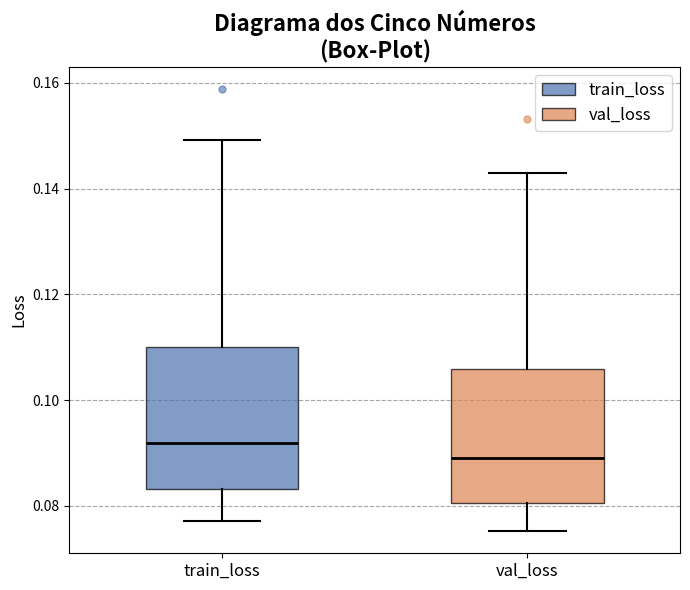

Reading left to right, read every box against the y-axis: the position of its median line, the range the box covers, and the ends of its whiskers. The values are not printed on the chart, so give them approximately, as read against the axis.

train_loss: median 0.092, box 0.084 to 0.110, whiskers 0.078 to 0.150
val_loss: median 0.090, box 0.080 to 0.106, whiskers 0.076 to 0.142